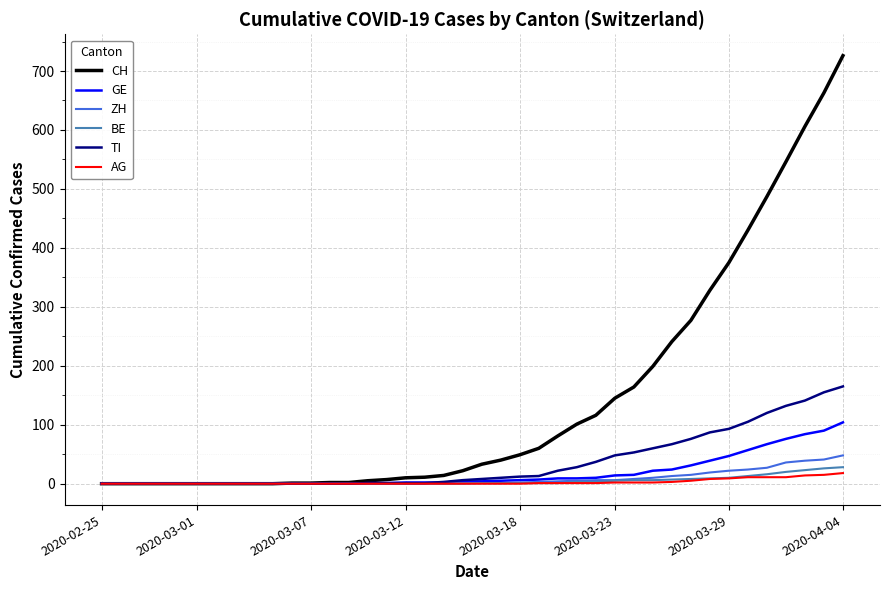

What is the sum of all BE values?

188